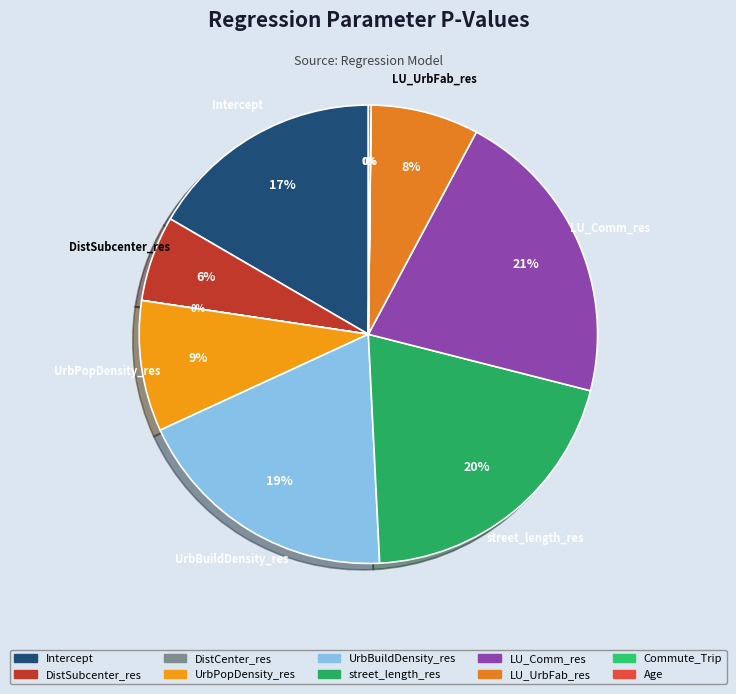

What is the total percentage of Age and UrbPopDensity_res?

9.4%